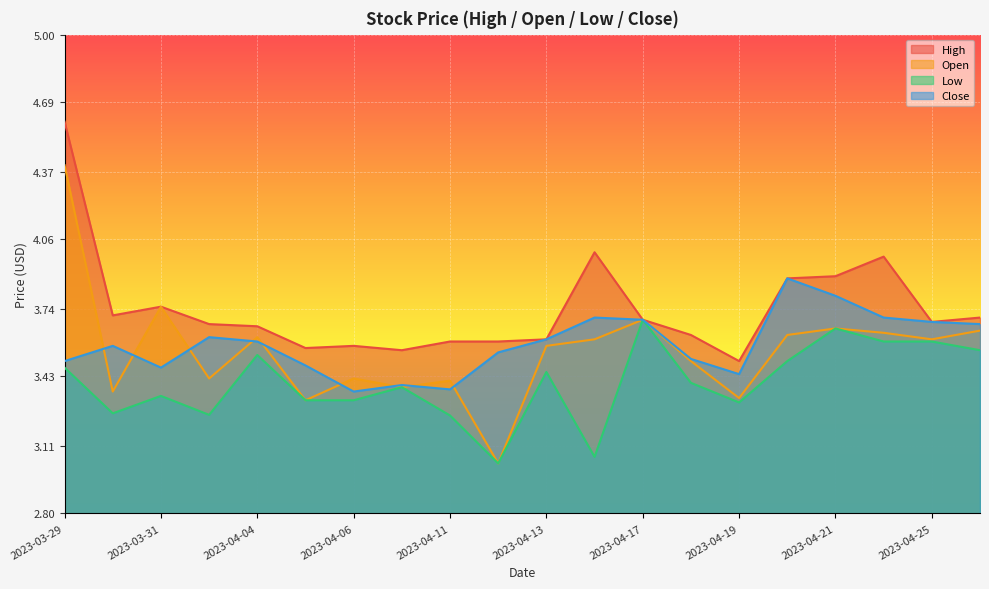

Between 2023-03-30 and 2023-04-17, which is larger?

2023-03-30